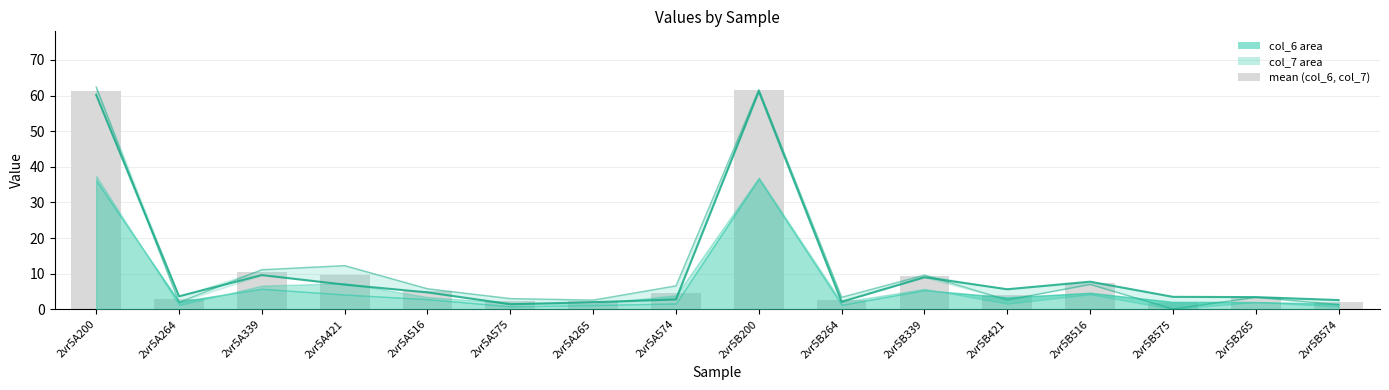

Is it true that the value at 2vr5B200 is 61.4?

True